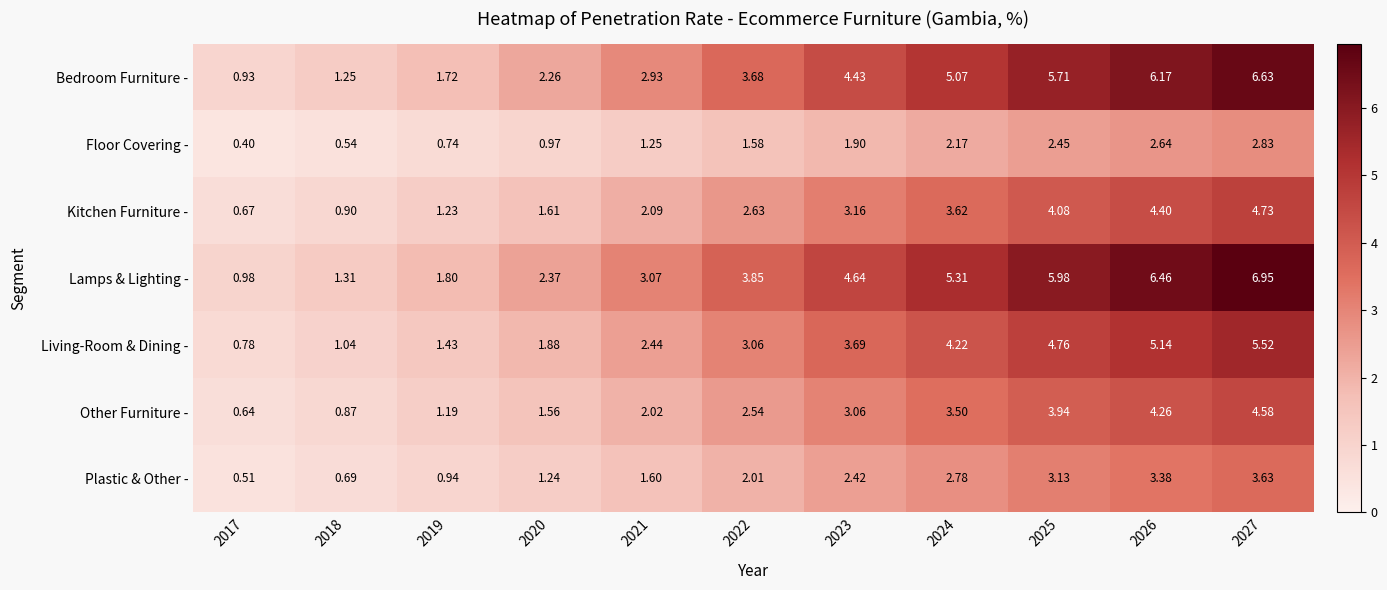

Which series has the largest total across all categories?

Lamps & Lighting -